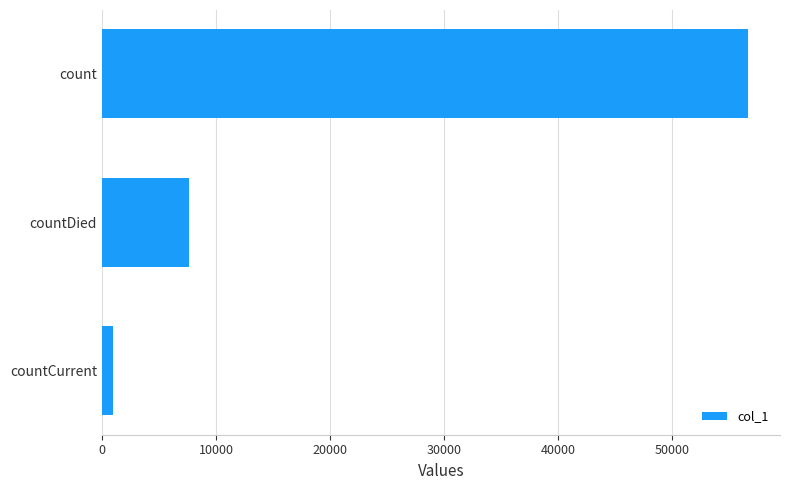

How many bars are there in total?

3